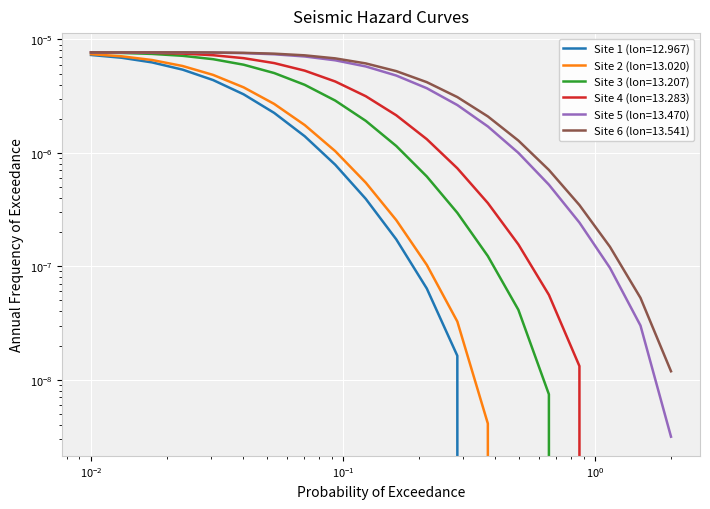

Is it true that Site 5 (lon=13.470) equals 0.0 at poe-2.0000000?

False